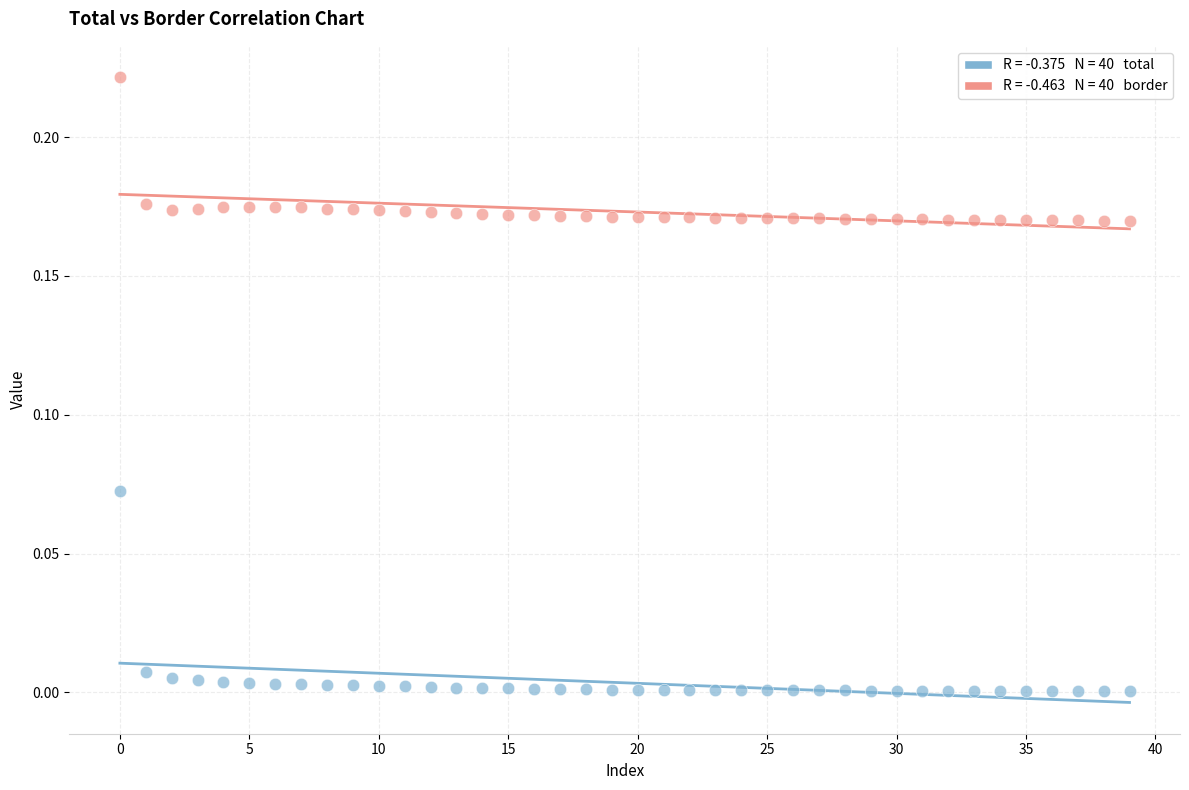

How many data points are displayed?

80